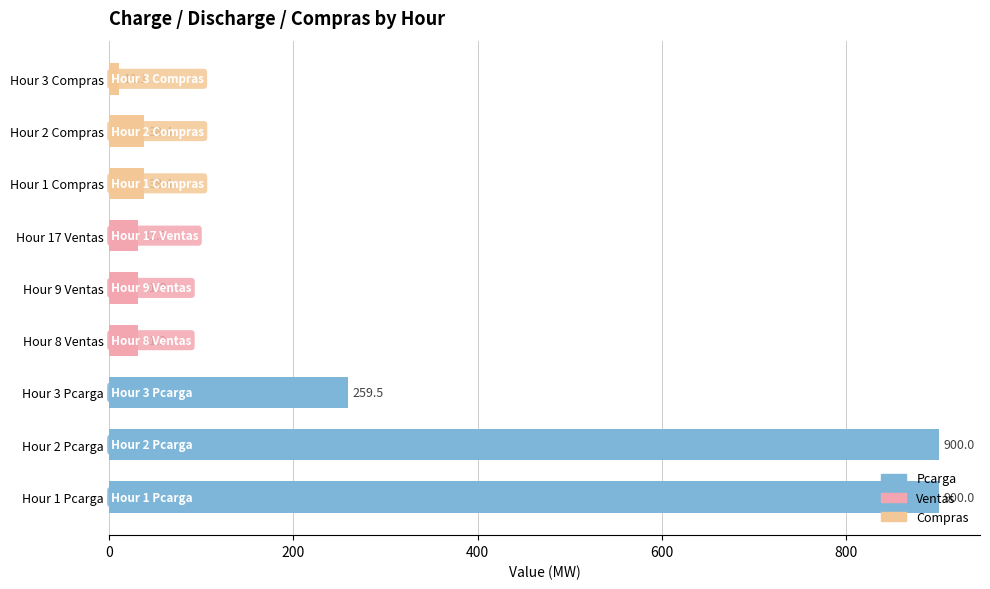

What is the smallest value displayed?

11.1